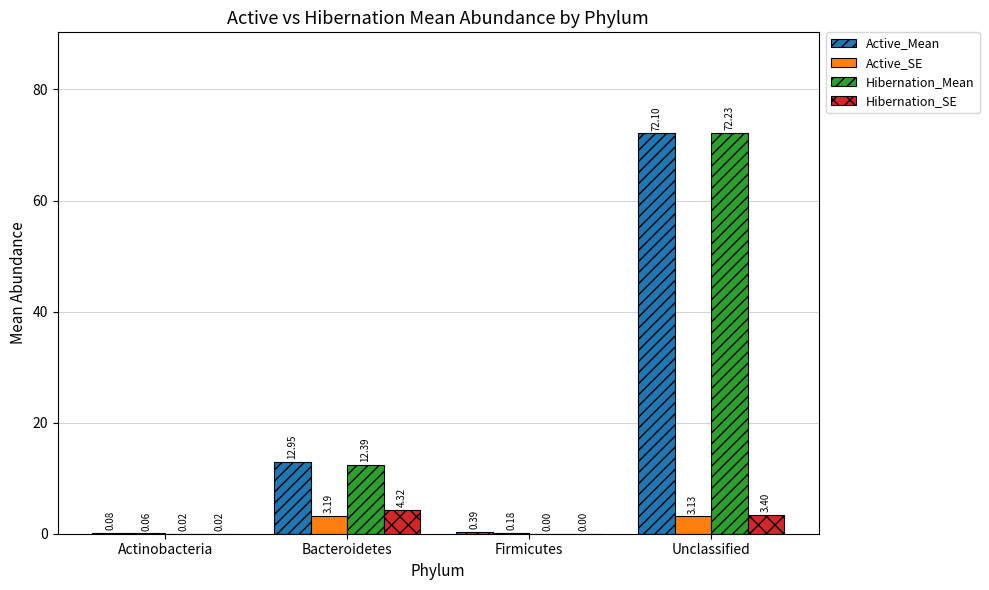

At which label does Hibernation_SE reach its peak?

Bacteroidetes